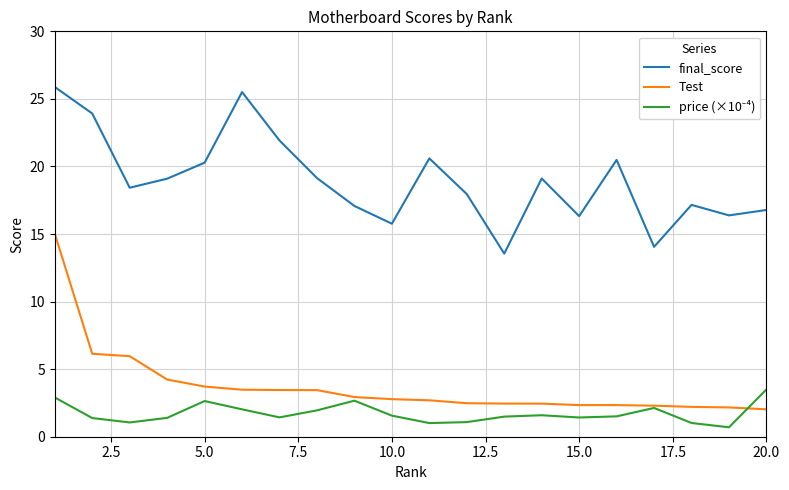

What is the greatest value displayed?

25.9